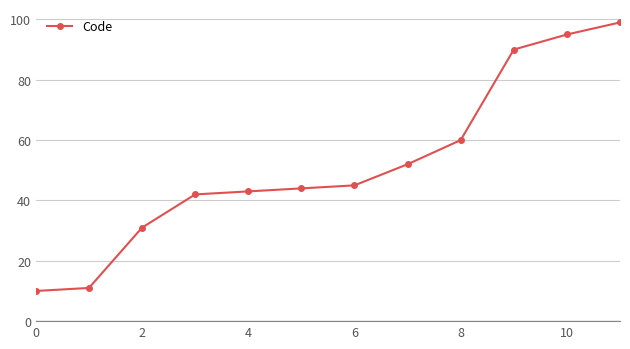

Reading right to left, list all the values displayed in this chart.

99	95	90	60	52	45	44	43	42	31	11	10